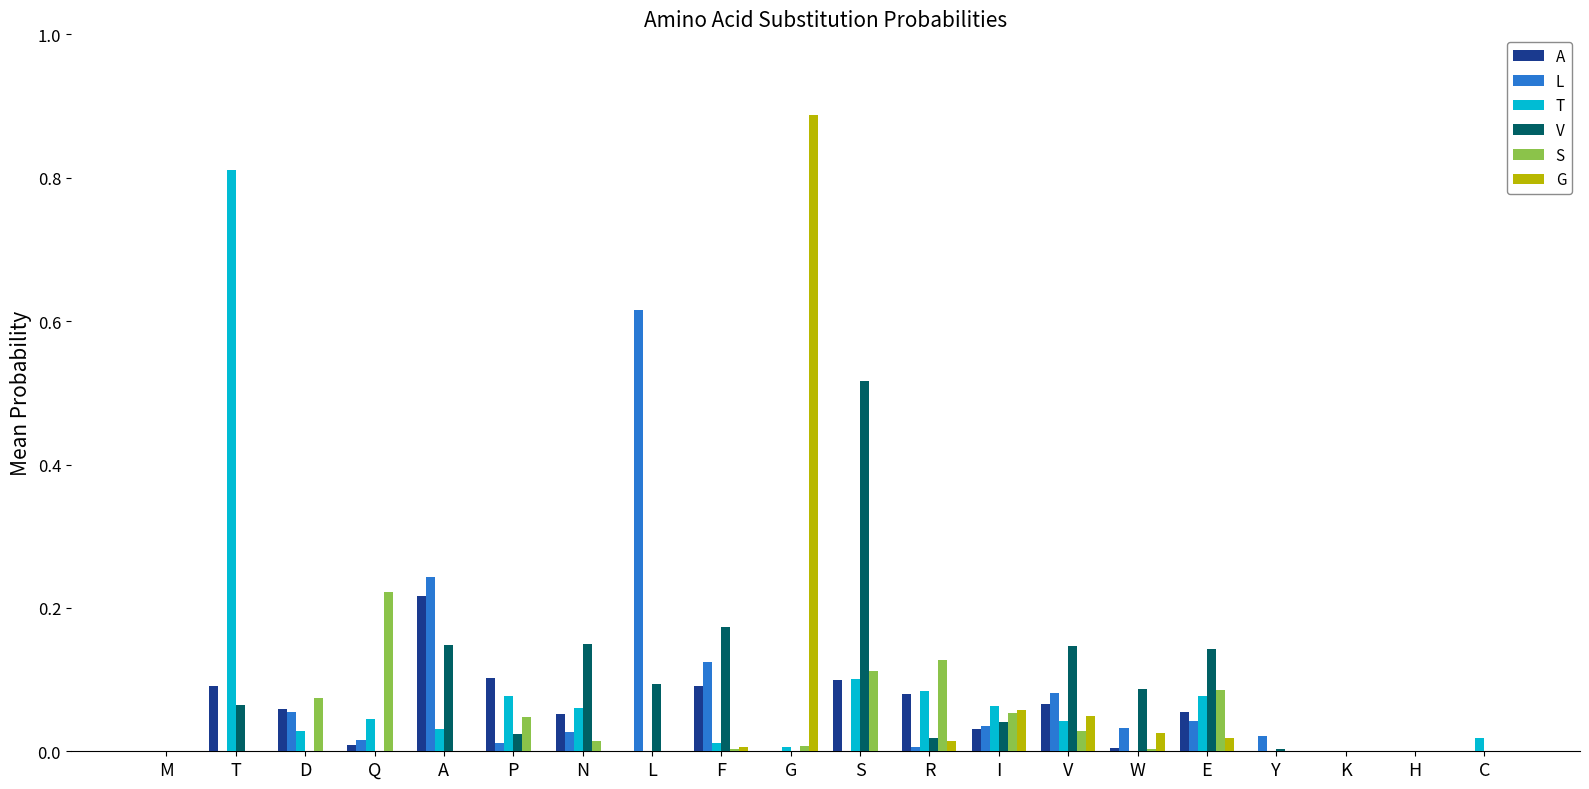

Which label corresponds to the largest value in the chart?

G